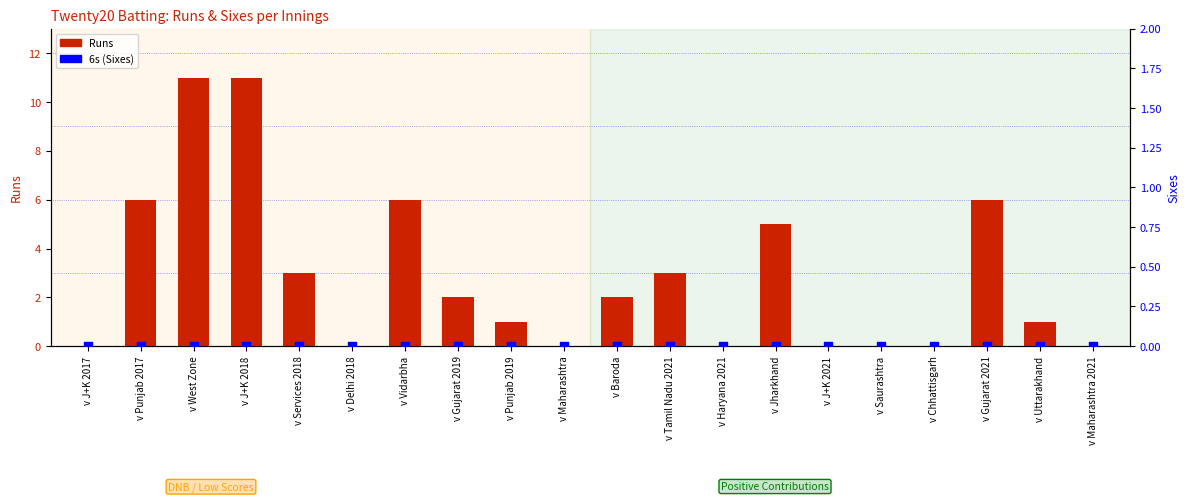

Which series has the widest spread of Y values?

Runs